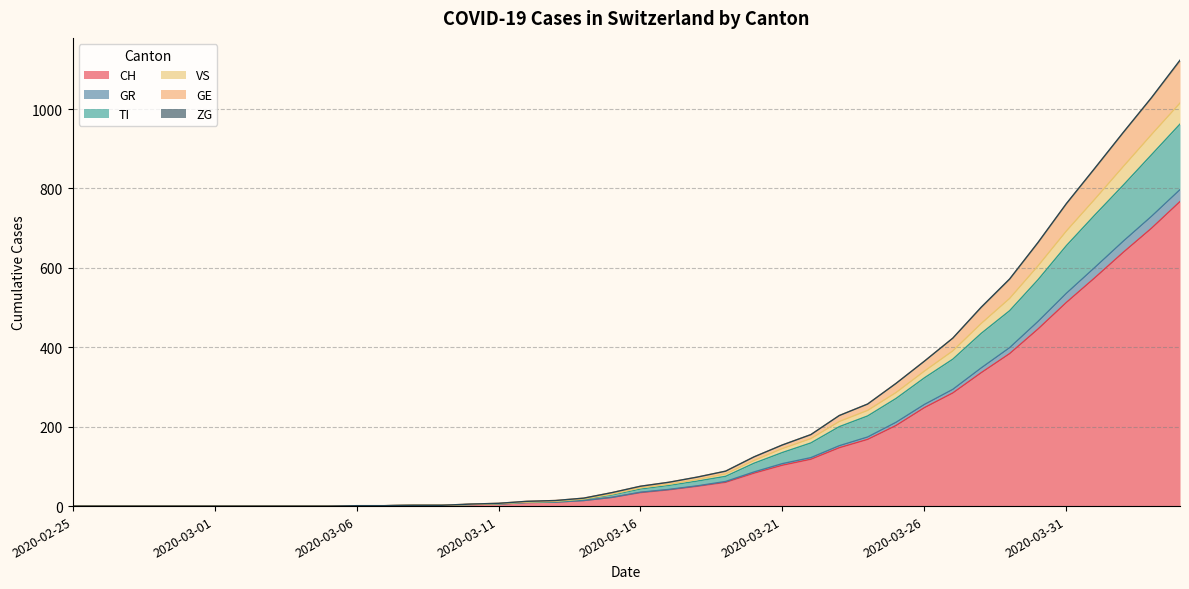

True or false: GR and VS cross at least once.

False